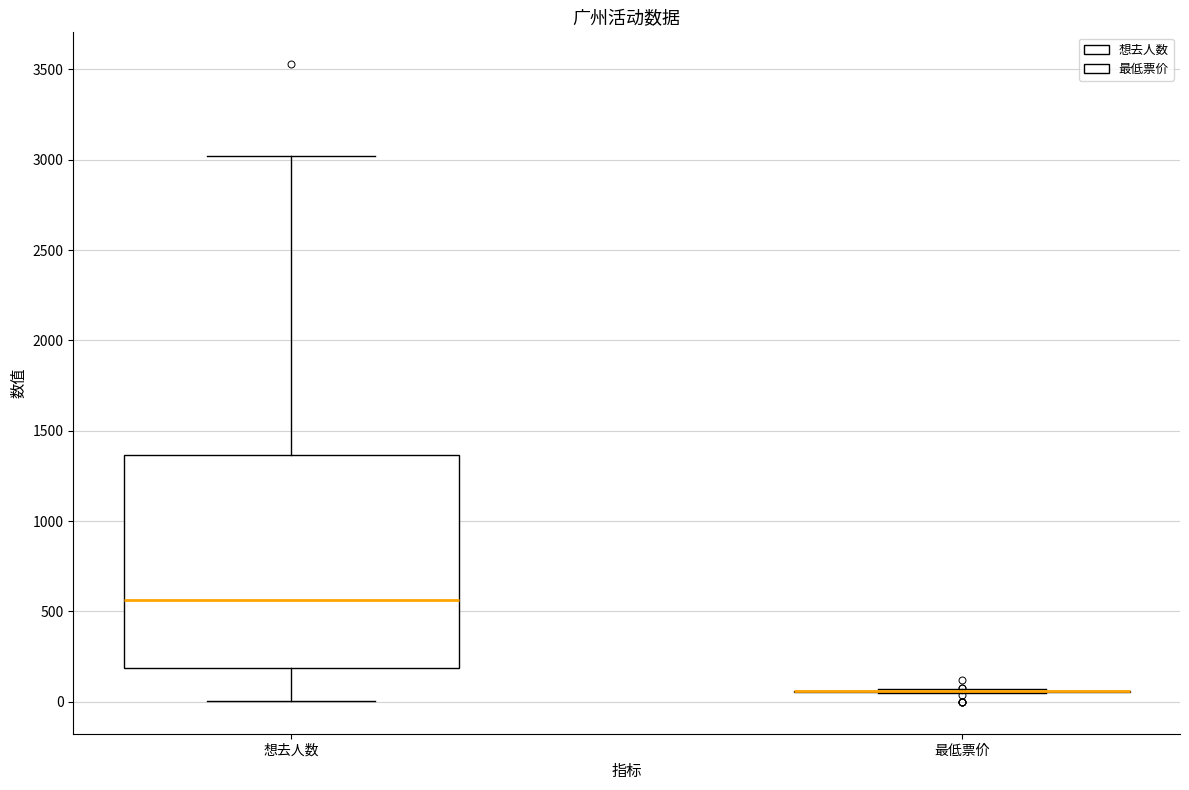

Which box is the tallest, from its lower edge to its upper edge?

想去人数